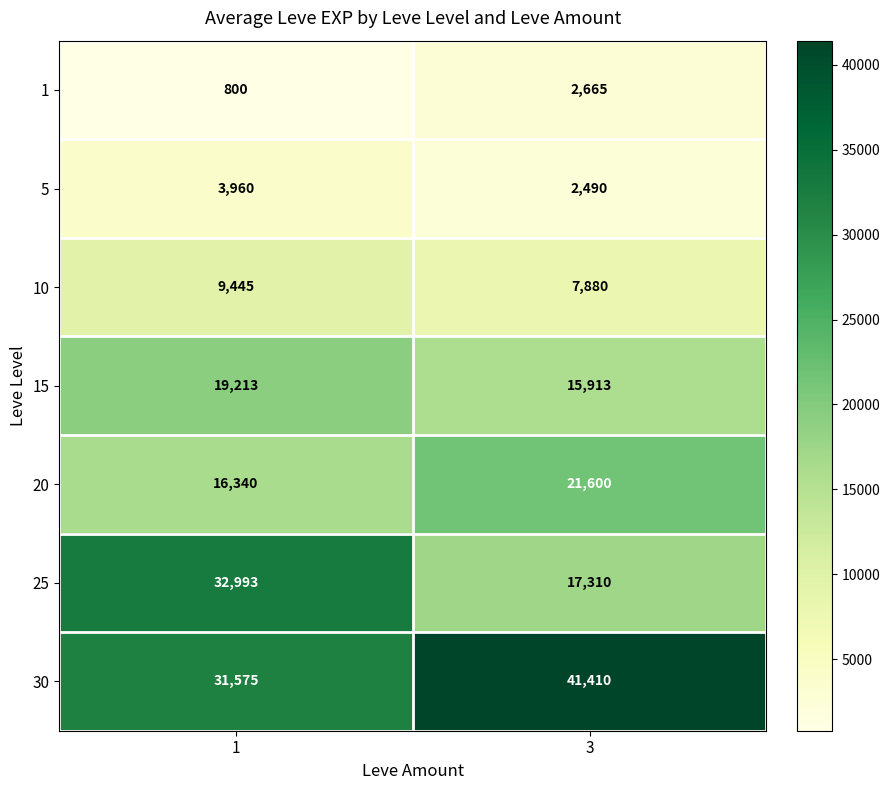

What is the maximum value shown in the chart?

41410